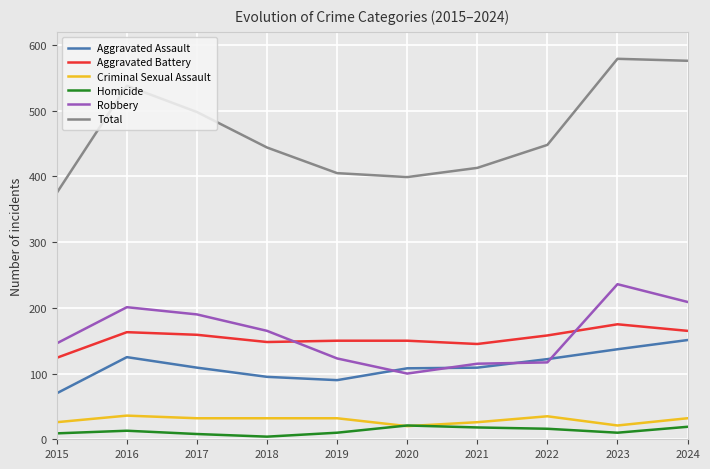

Which series has the largest range (max minus min)?

Total